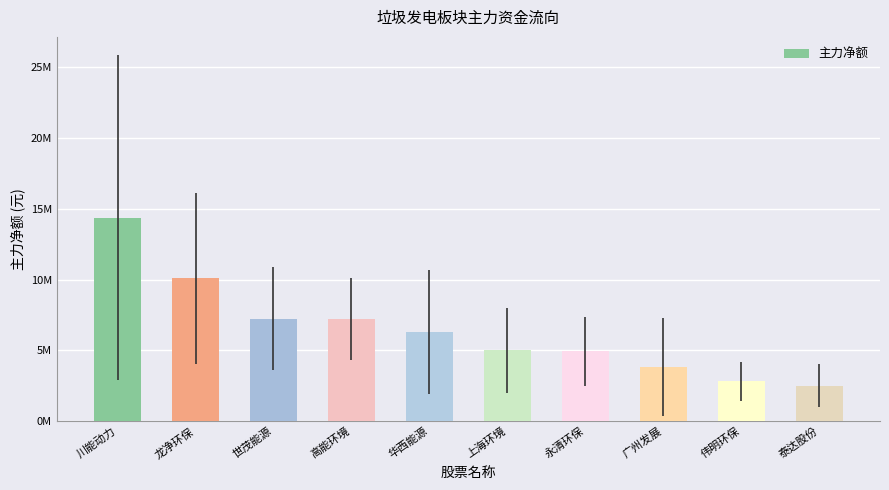

What is the smallest value displayed?

2516458